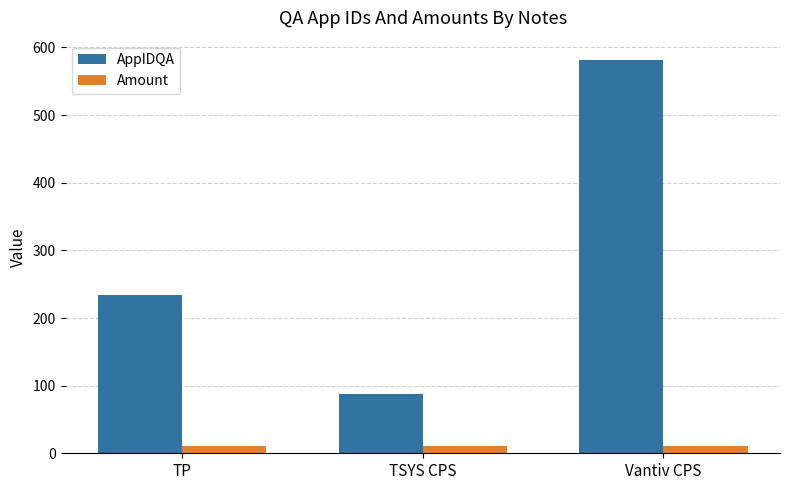

What is the value of the Amount bar at the 3rd from the left?

10.5